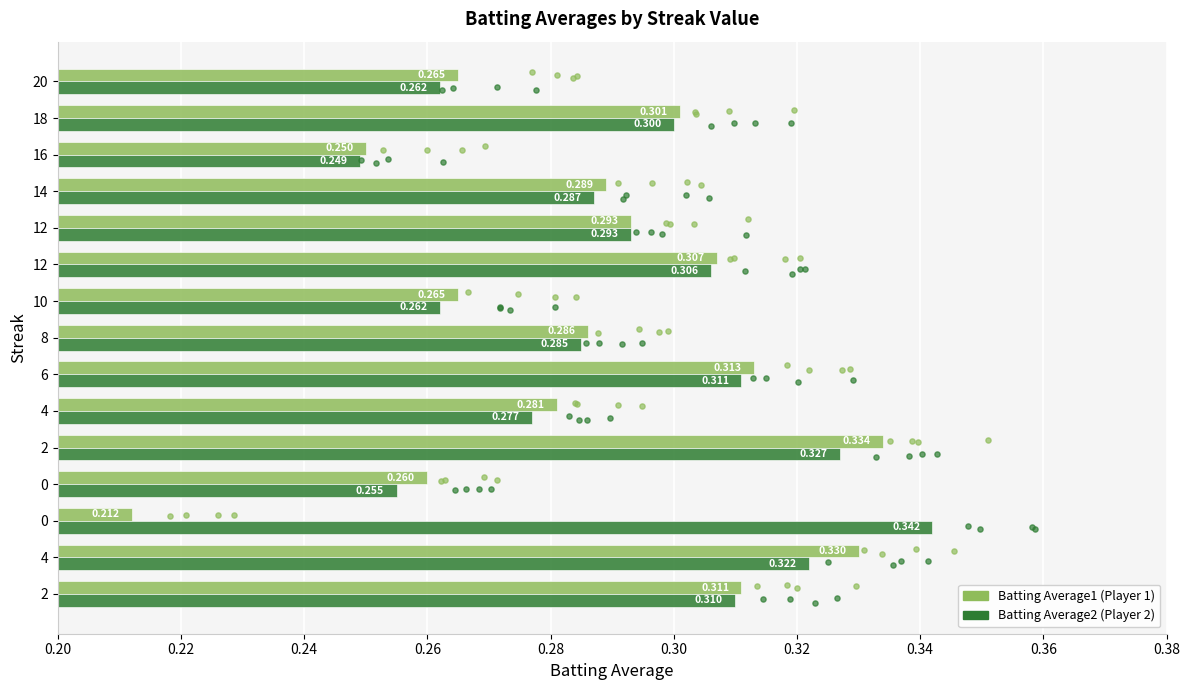

Which series has the widest spread of Y values?

Batting Average1